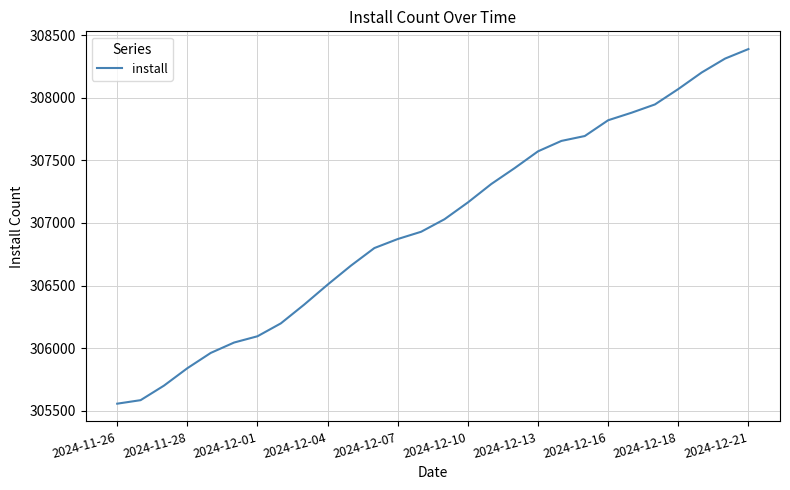

What is the difference between the maximum and minimum values?

2830